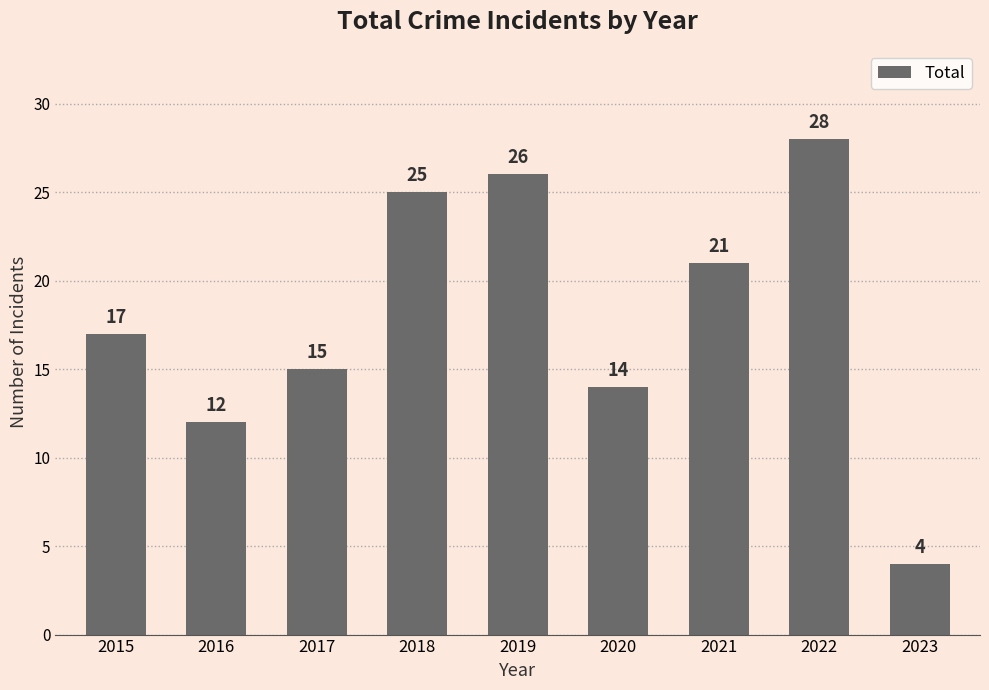

What is the maximum value shown in the chart?

28